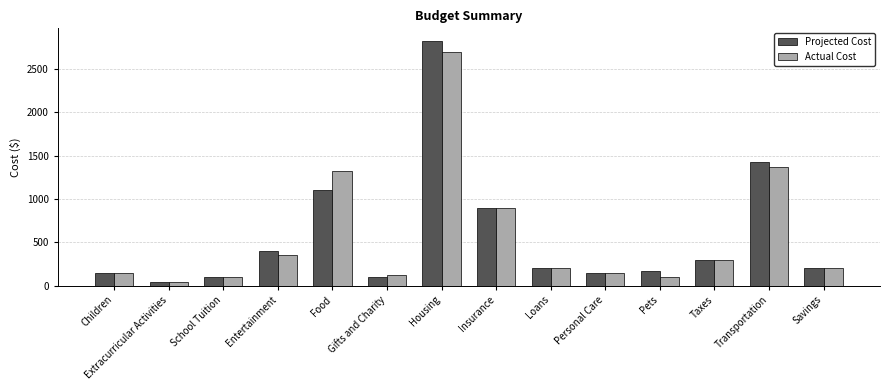

What is the maximum value shown in the chart?

2830